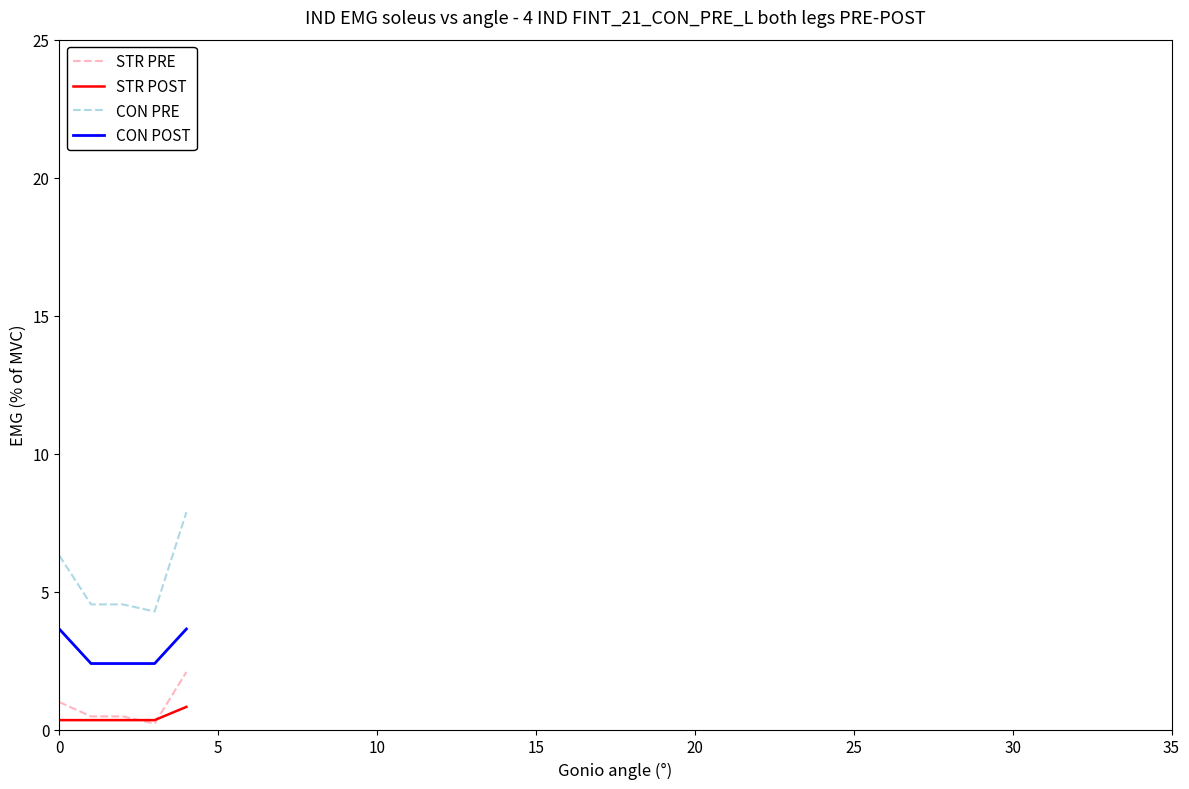

What is the maximum value shown in the chart?

7.9